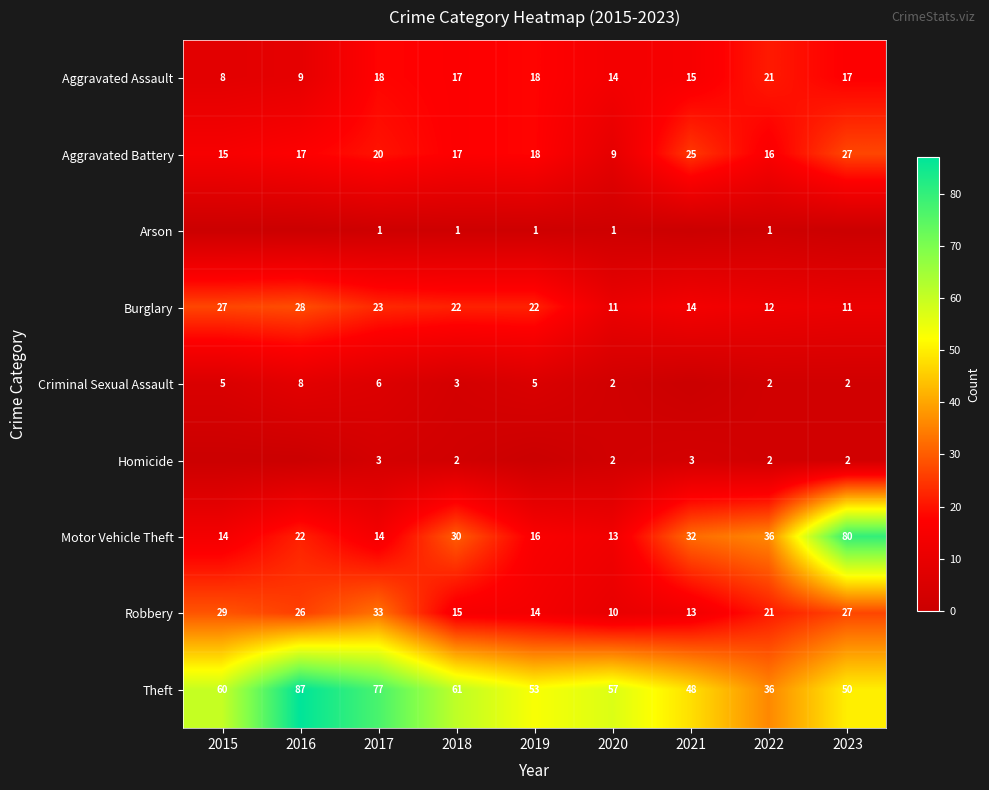

List the labels in order of Theft value, smallest first.

2022, 2021, 2023, 2019, 2020, 2015, 2018, 2017, 2016